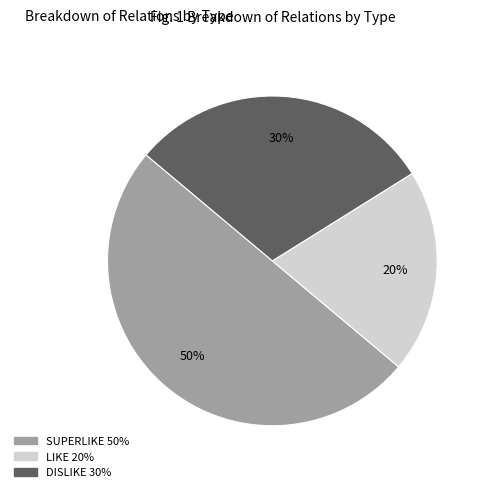

The DISLIKE slice represents 17% of the pie. True or false?

False